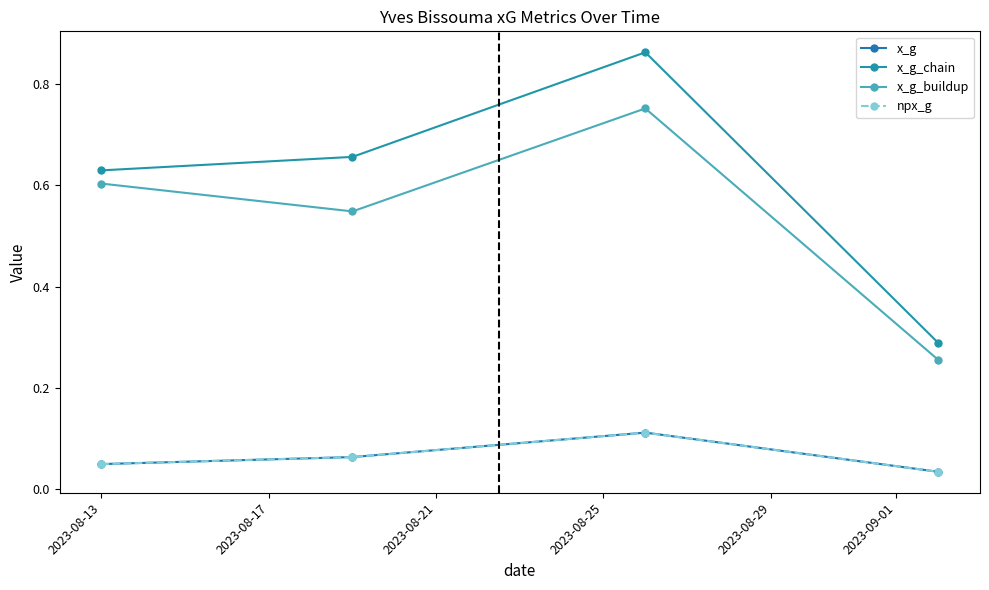

Is this an area chart (filled region under the line)?

No